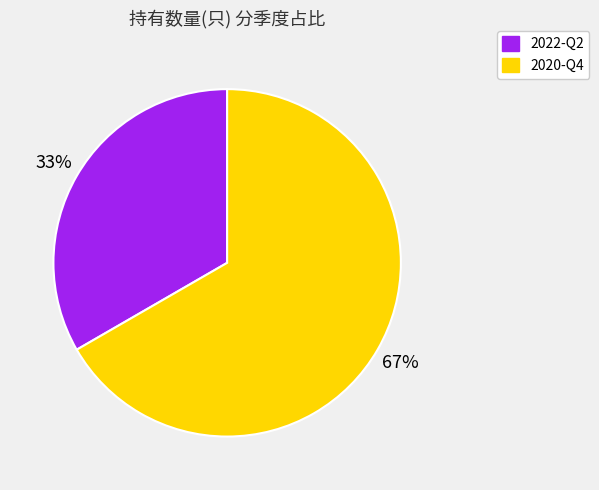

Between 2020-Q4 and 2022-Q2, which is larger?

2020-Q4